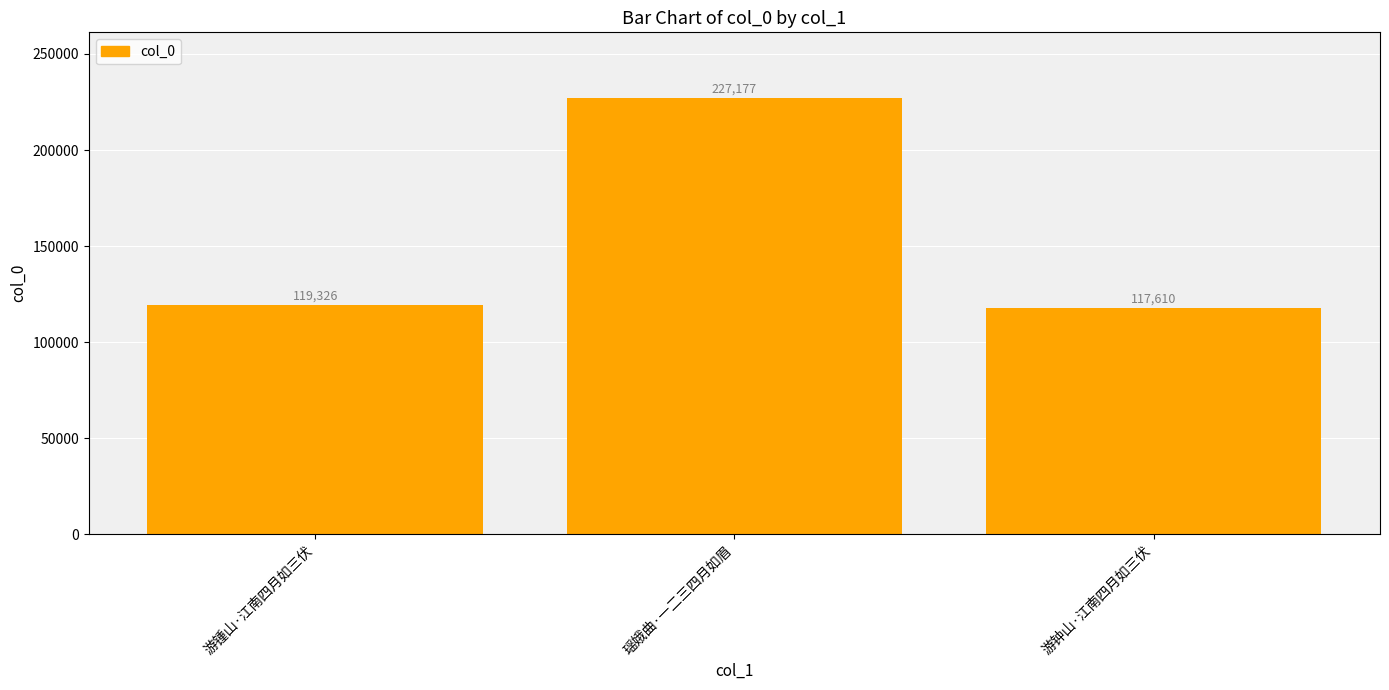

Reading left to right, what are all the values shown in this chart?

游锺山·江南四月如三伏=119326	瑶娥曲·一二三四月如眉=227177	游钟山·江南四月如三伏=117610